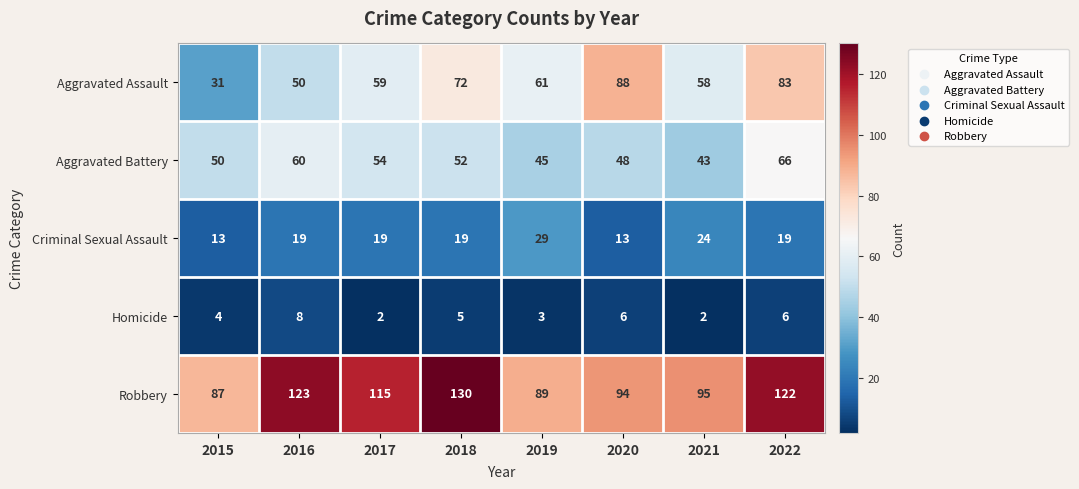

The Criminal Sexual Assault series shows 29 at 2022. True or false?

False